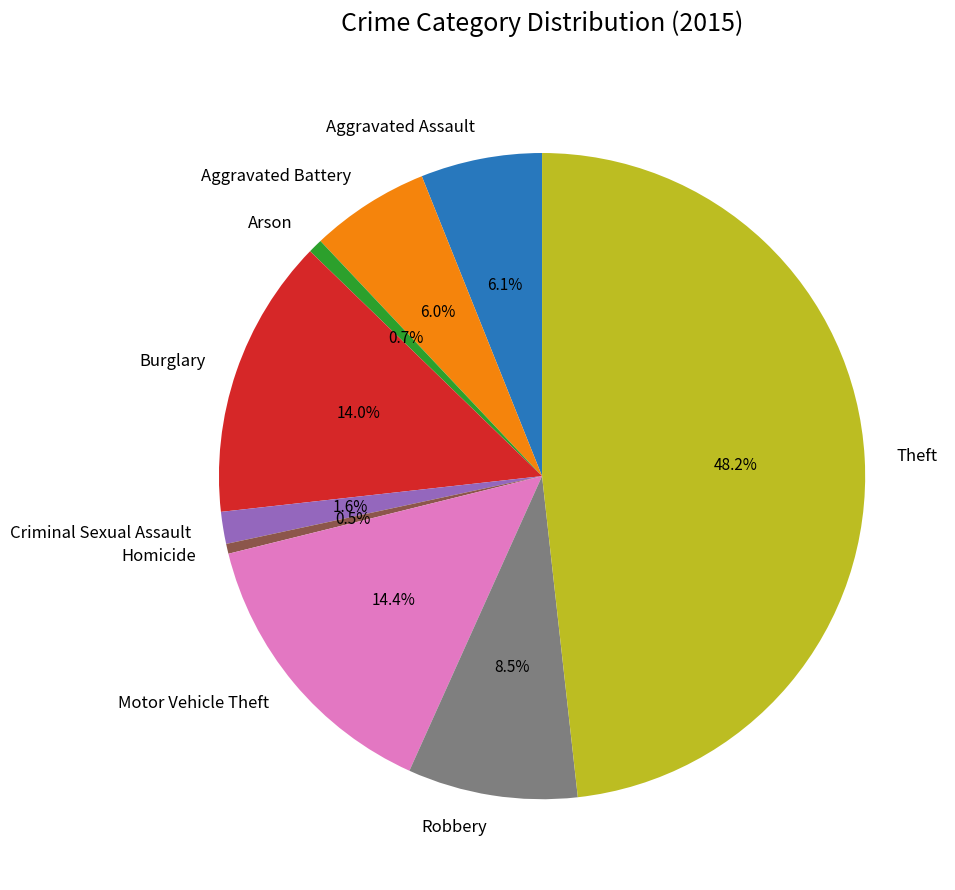

How many segments does this pie chart have?

9